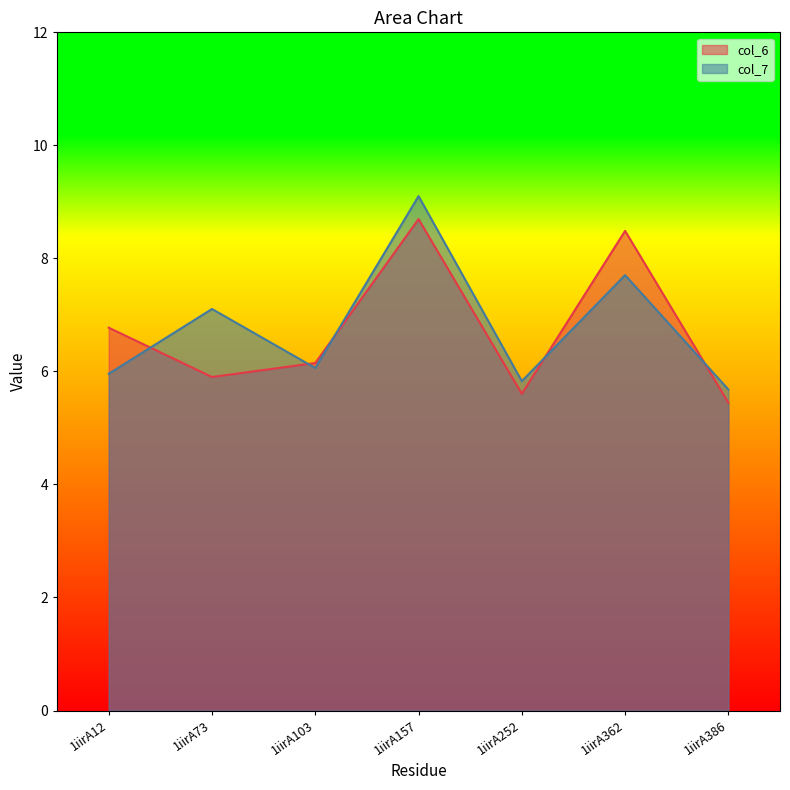

How many data points in col_7 are above 6?

4